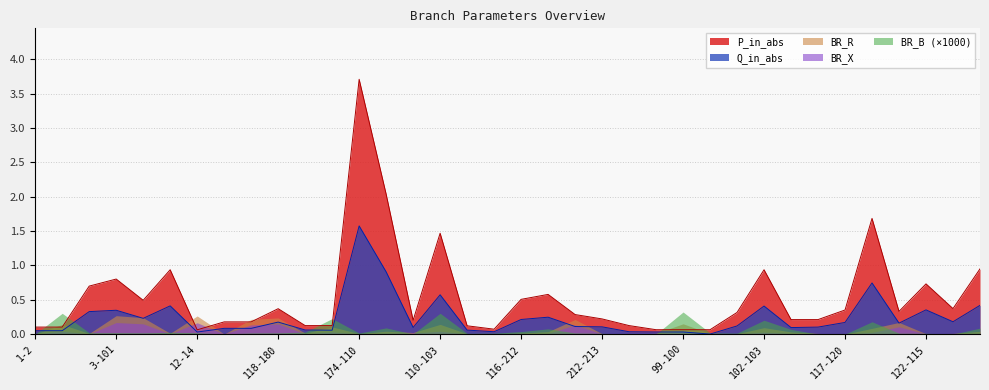

What is the maximum value for P_in_abs?

3.7